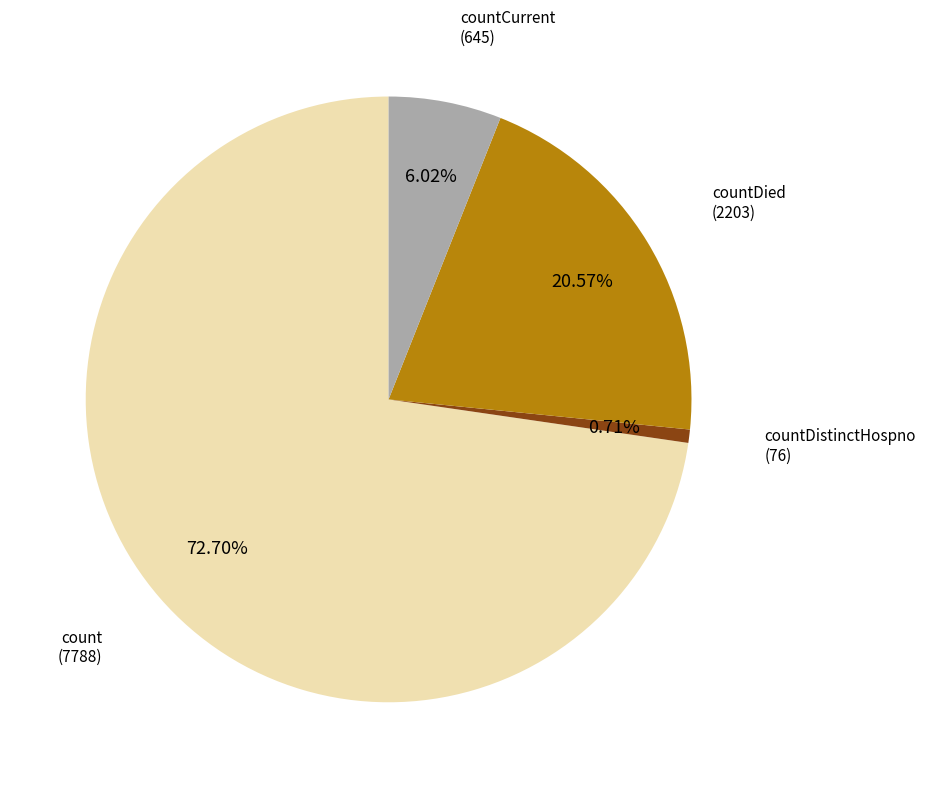

Count the number of slices in the pie.

4